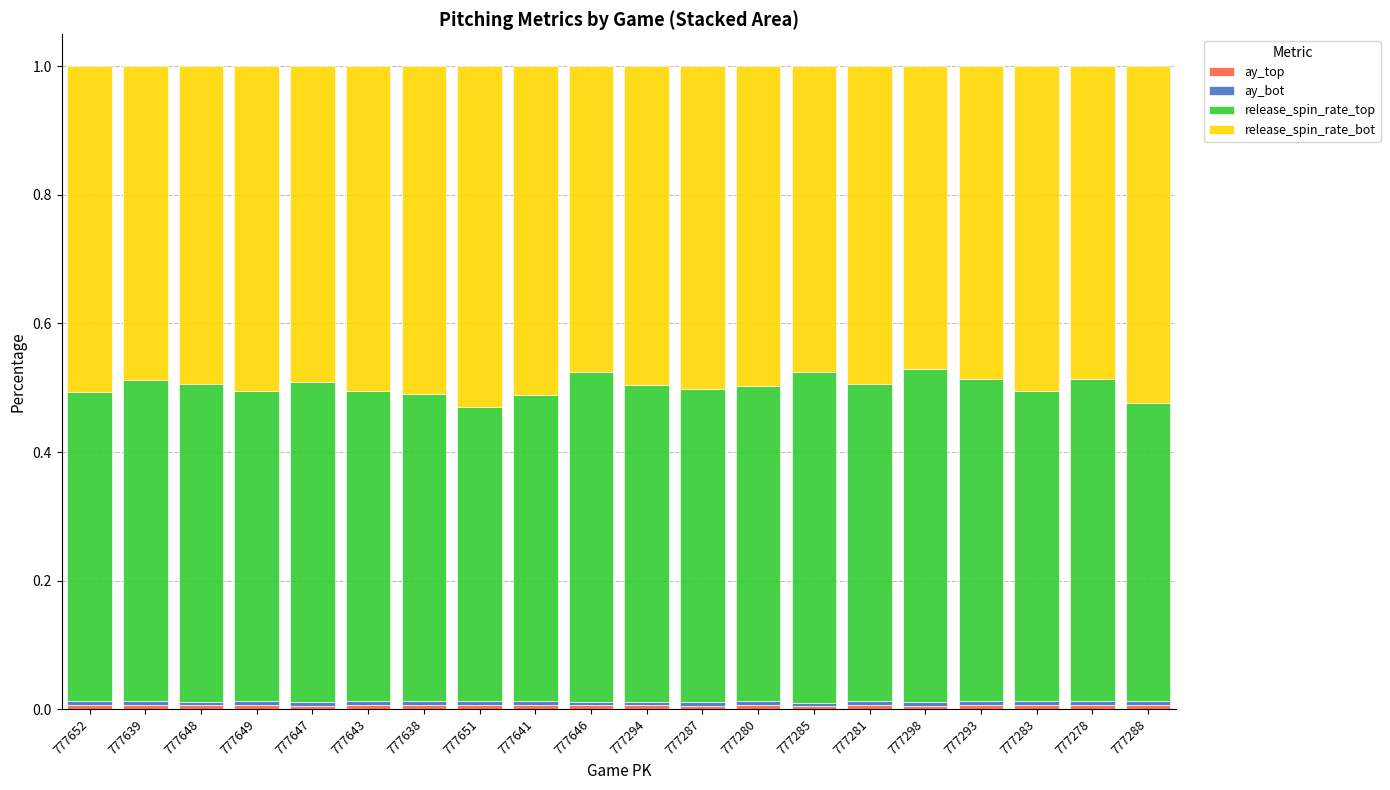

Which series has the largest total across all categories?

release_spin_rate_bot